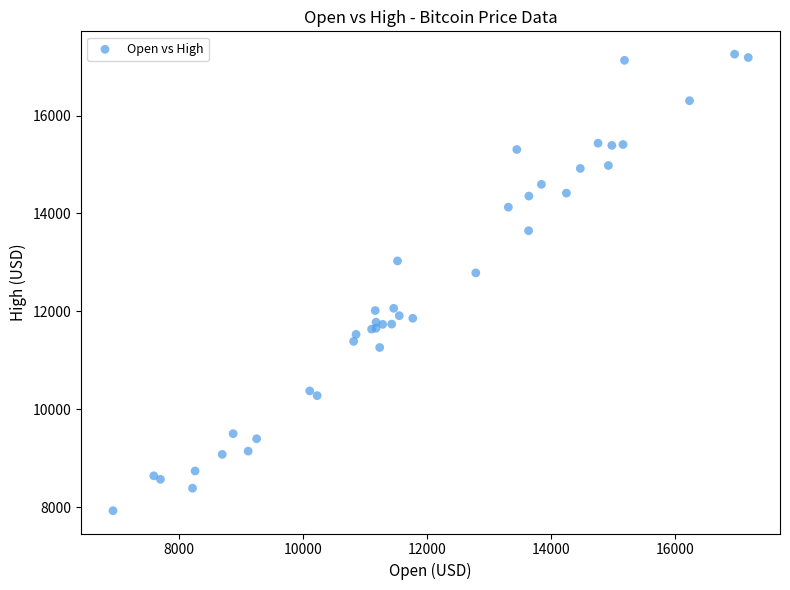

What Y value in the scatter plot is closest to 12592?

12787.3